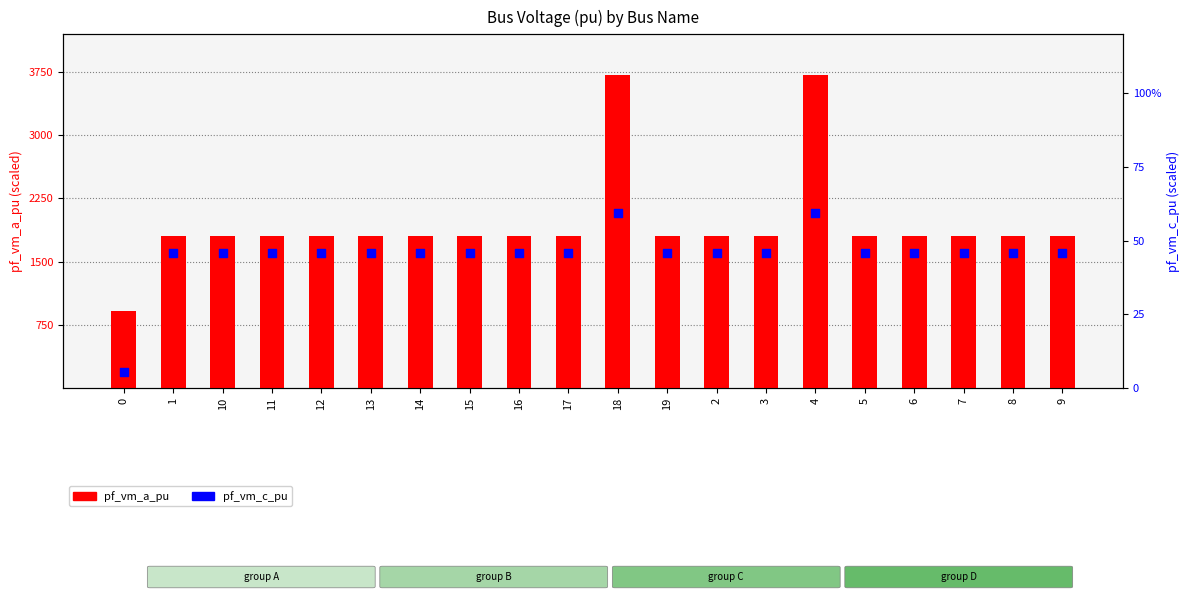

At which category is the sum across all series the highest?

4